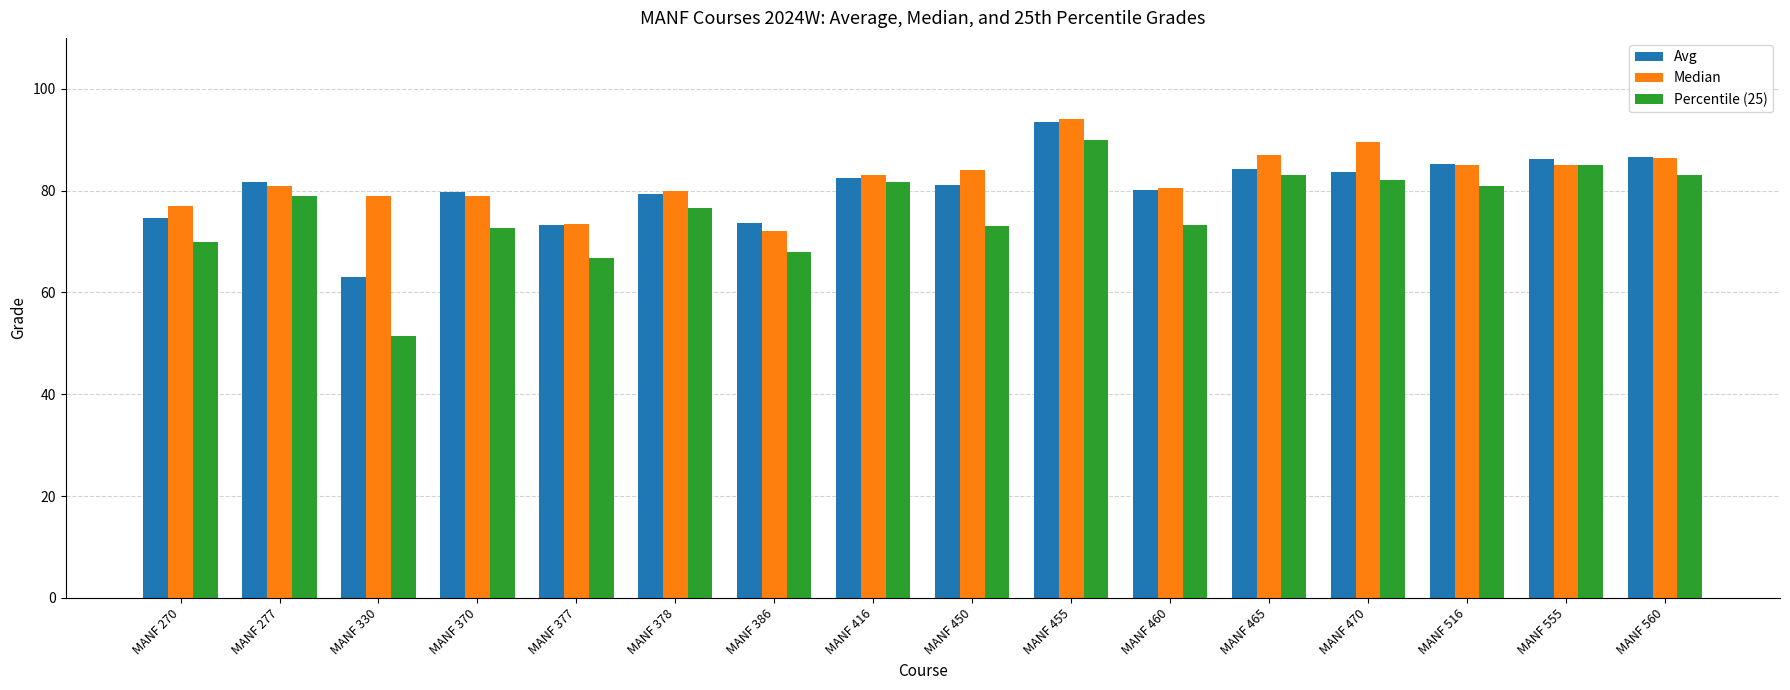

What is the greatest value displayed?

94.0